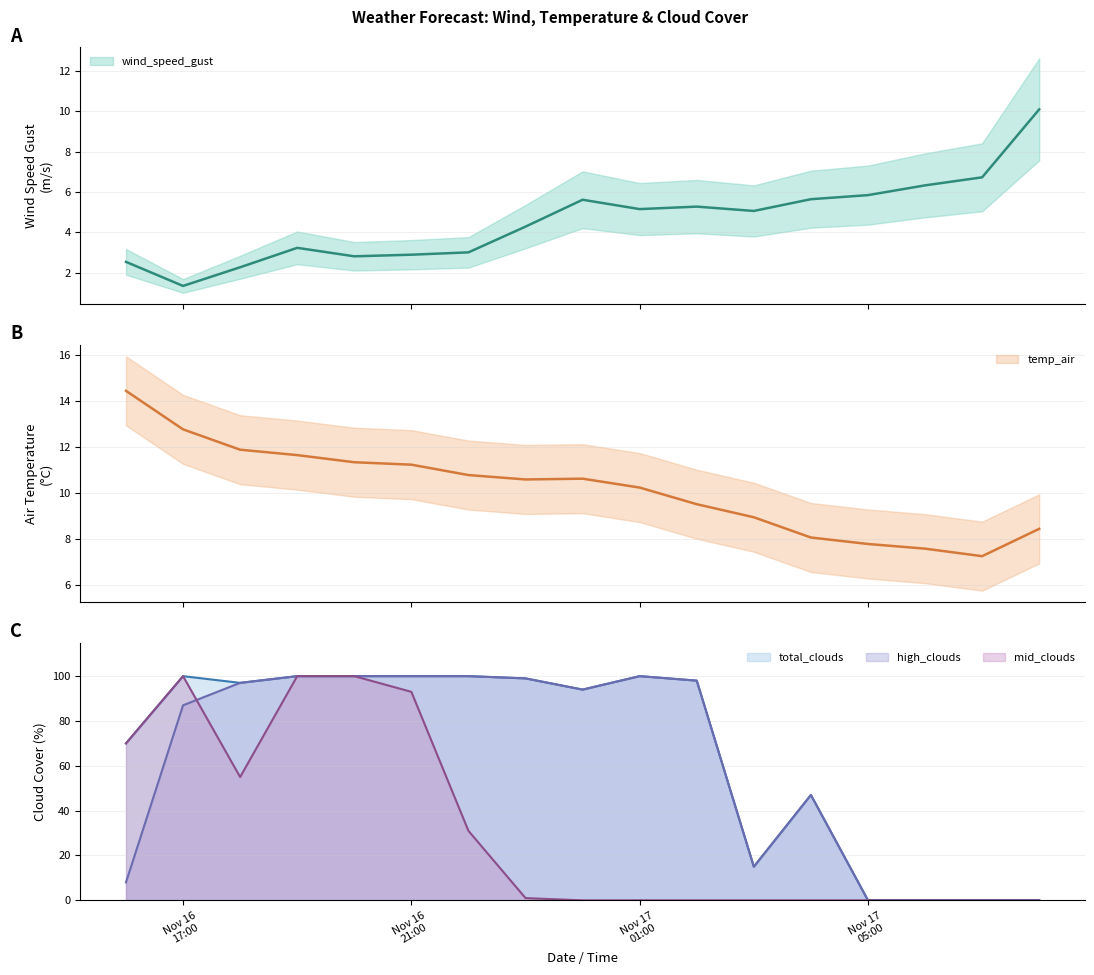

Which series changed the most between 2021-11-16 16:00 and 2021-11-17 06:00?

mid_clouds